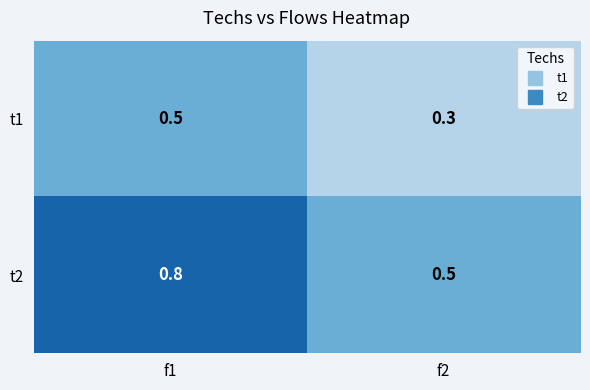

The t2 series shows 0.5 at f2. True or false?

True